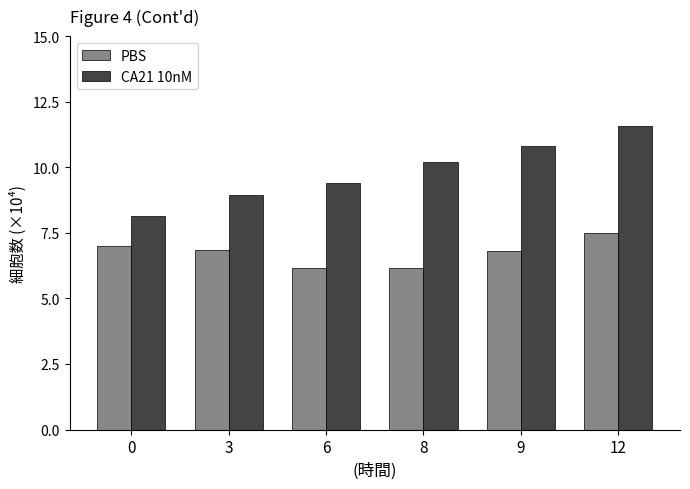

Rank the series by their maximum value, from lowest to highest.

PBS, CA21 10nM